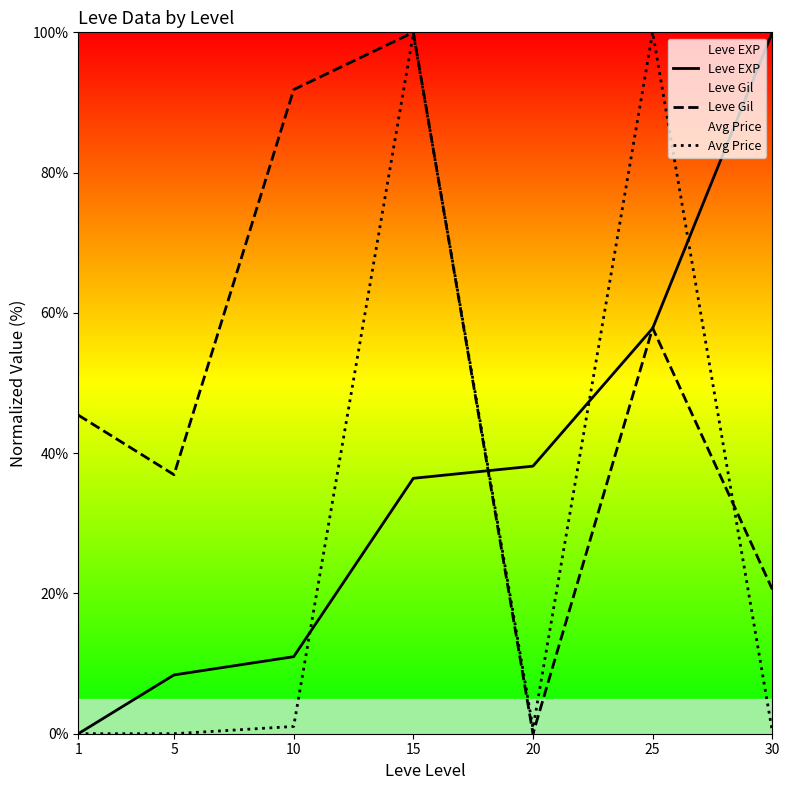

True or false: Leve EXP and Leve Gil intersect in this chart.

True